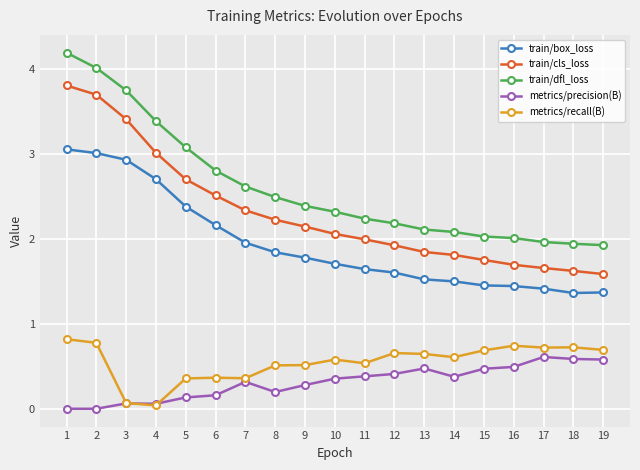

List the series in order of their peak value, highest first.

train/dfl_loss, train/cls_loss, train/box_loss, metrics/recall(B), metrics/precision(B)